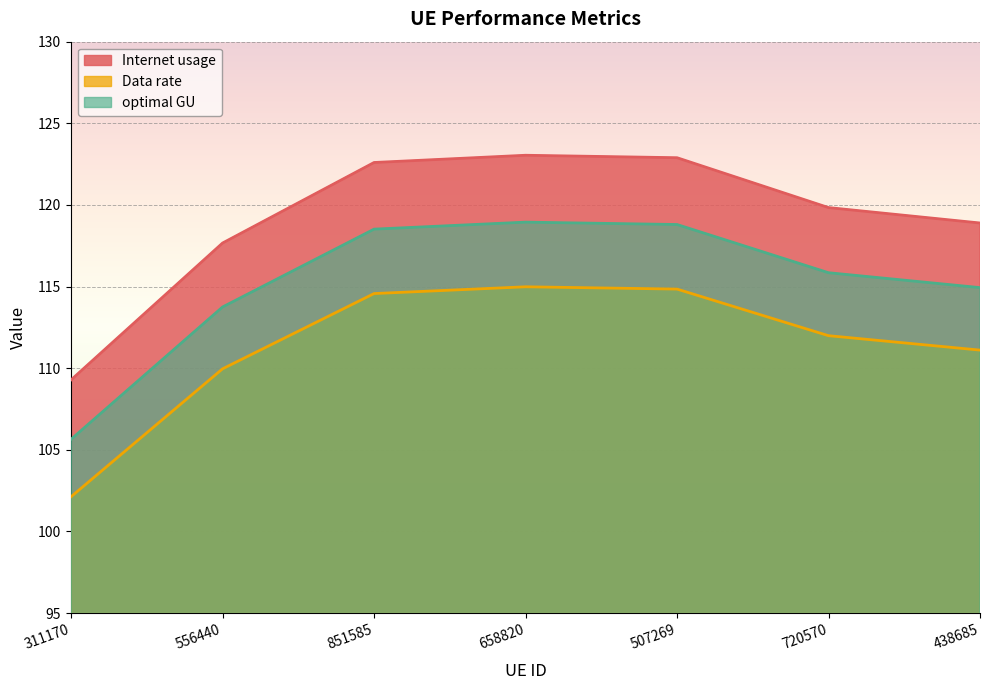

True or false: Internet usage has a value of 122.9 at 507269.

True